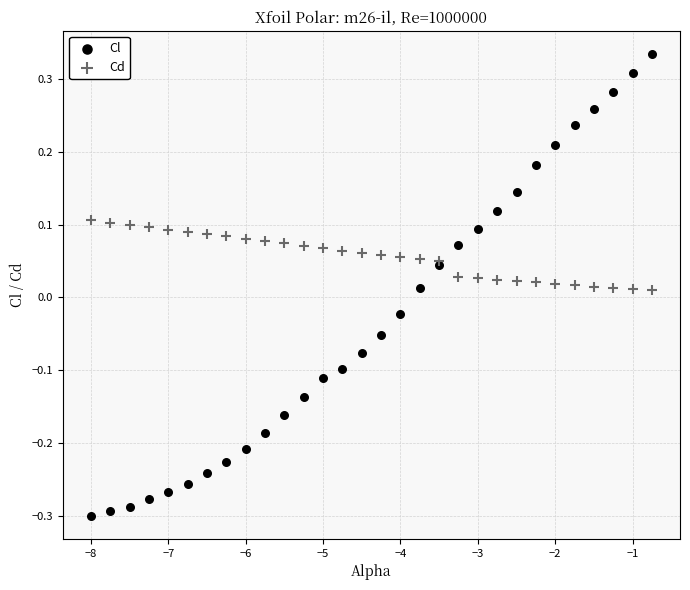

Which series contains the lowest Y value?

Cl